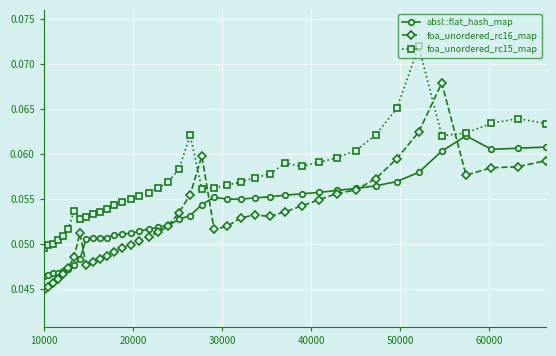

Which series ends up on top after the final intersection of foa_unordered_rc15_map and foa_unordered_rc16_map?

foa_unordered_rc15_map